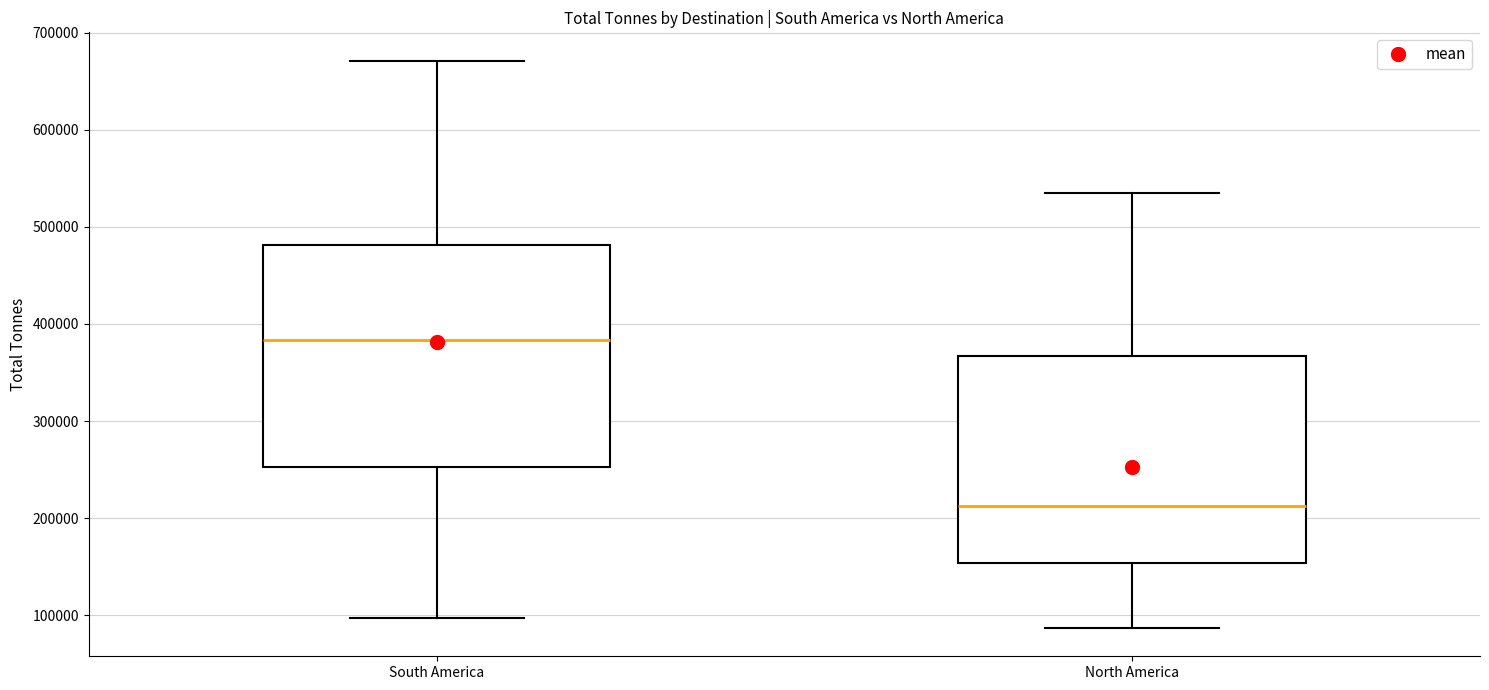

Reading left to right, read every box against the y-axis: the position of its median line, the range the box covers, and the ends of its whiskers. The values are not printed on the chart, so give them approximately, as read against the axis.

South America: median 380000, box 250000 to 480000, whiskers 100000 to 670000
North America: median 210000, box 150000 to 370000, whiskers 90000 to 530000